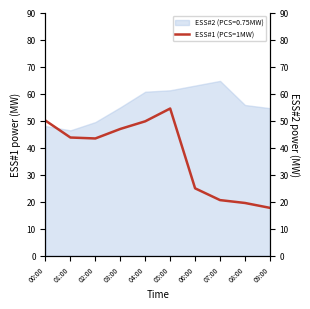

What is the value of the 13th point from the left?

46.9